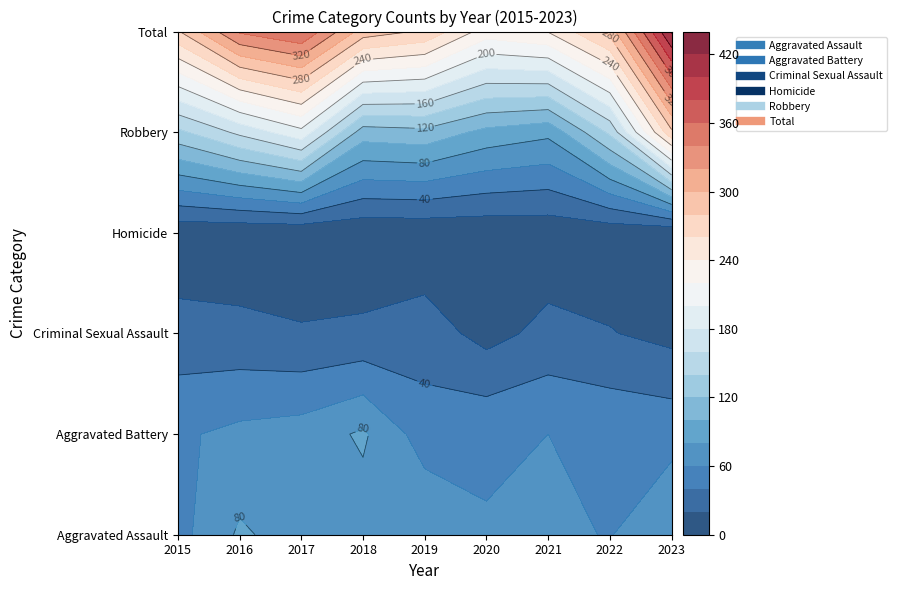

Which series has the largest range (max minus min)?

Total